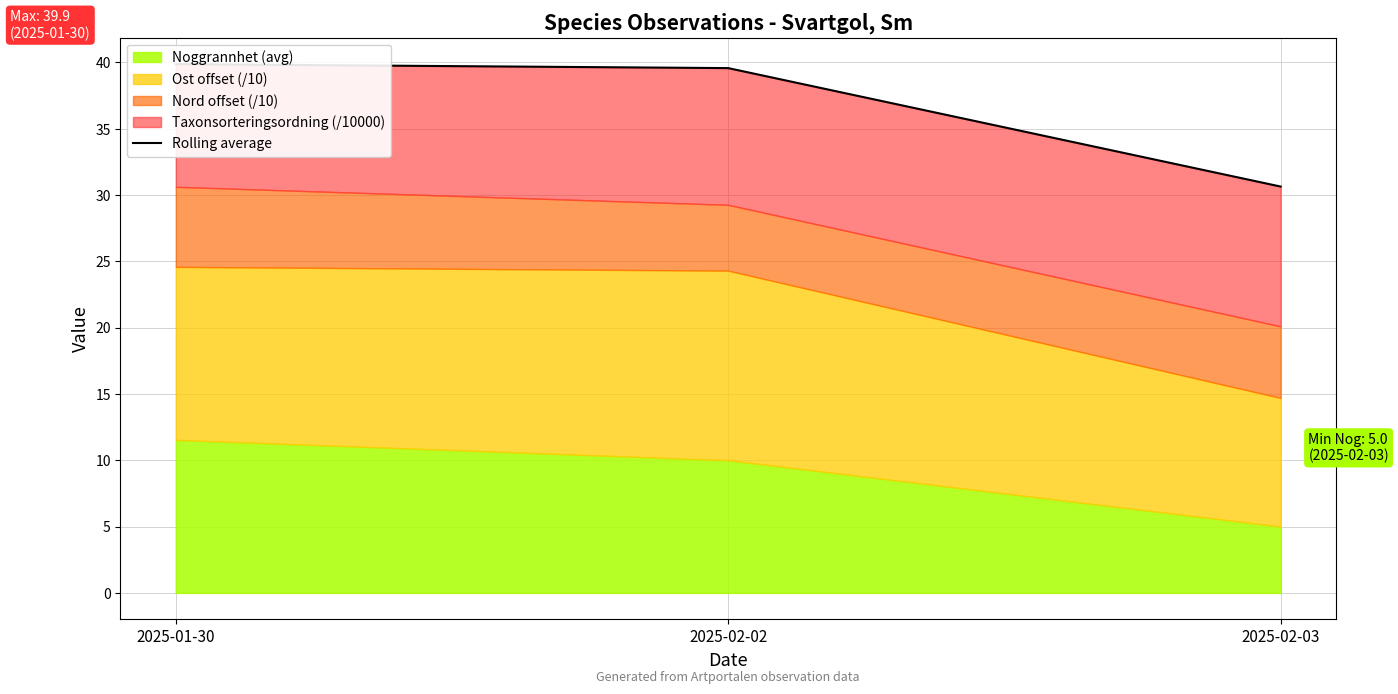

Reading right to left, extract all data points from this chart.

2025-02-03=30.6	2025-02-02=39.6	2025-01-30=39.9